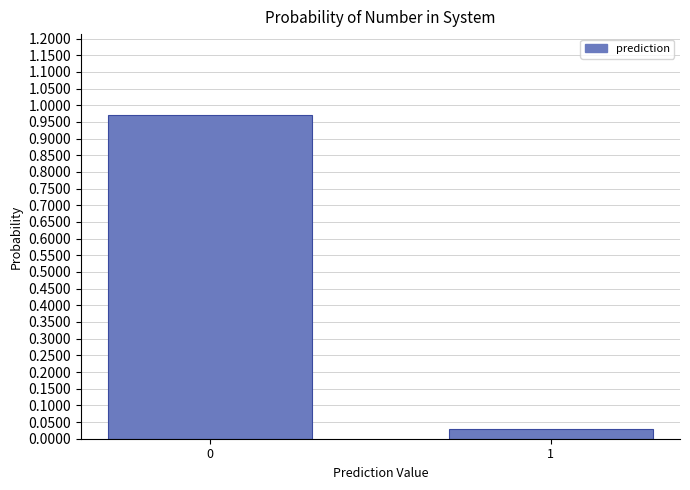

What is the average value?

0.5